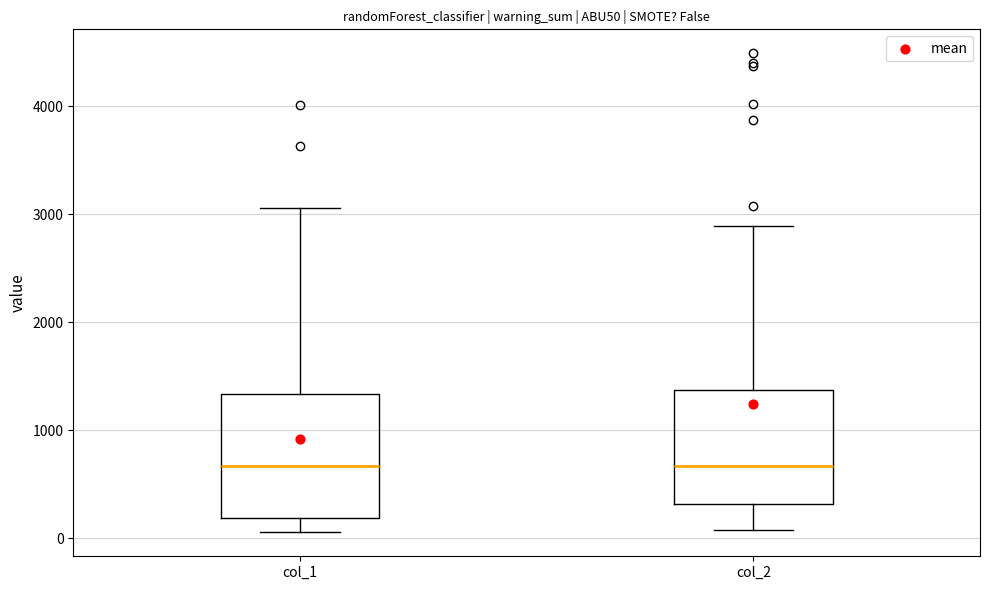

Reading left to right, transcribe this box plot: for each box, give where its median line is, the range the box spans, and where its two whiskers end, as read against the y-axis. The values are not printed on the chart, so give them approximately, as read against the axis.

col_1: median 700, box 200 to 1300, whiskers 100 to 3100
col_2: median 700, box 300 to 1400, whiskers 100 to 2900